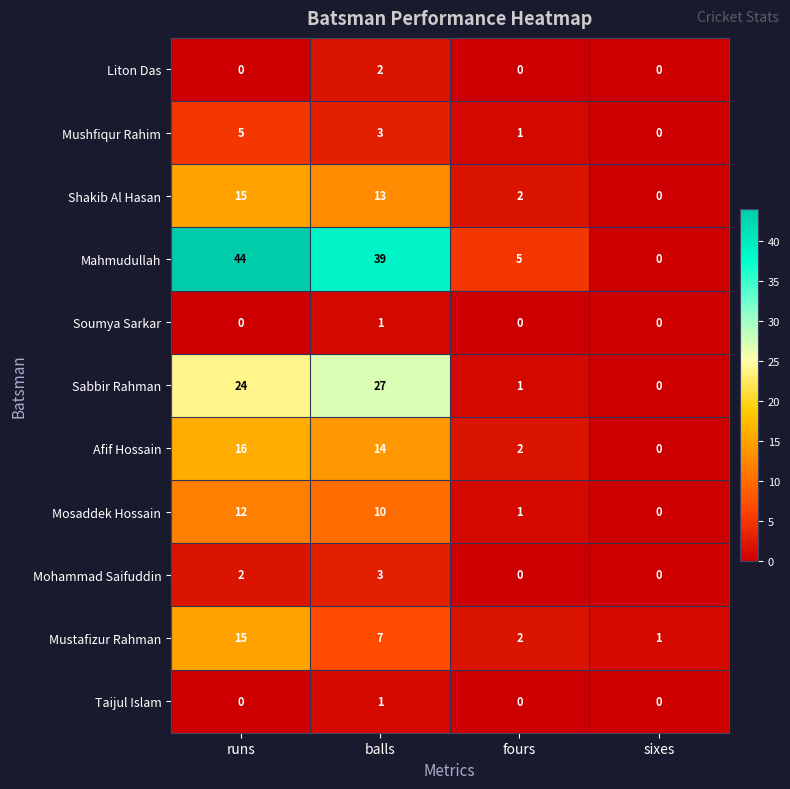

Count the Soumya Sarkar values in the range 0 to 1.

4